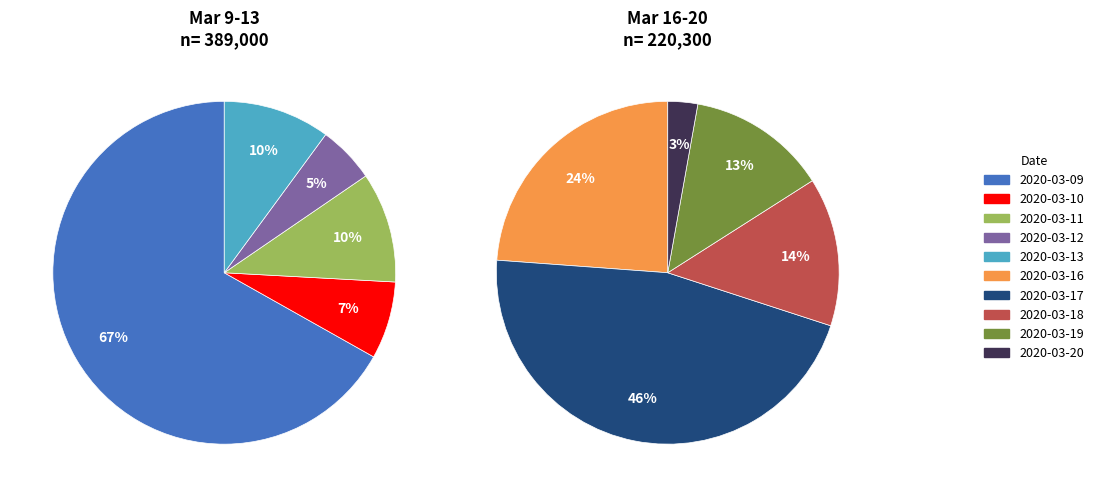

Count the number of slices in the pie.

10